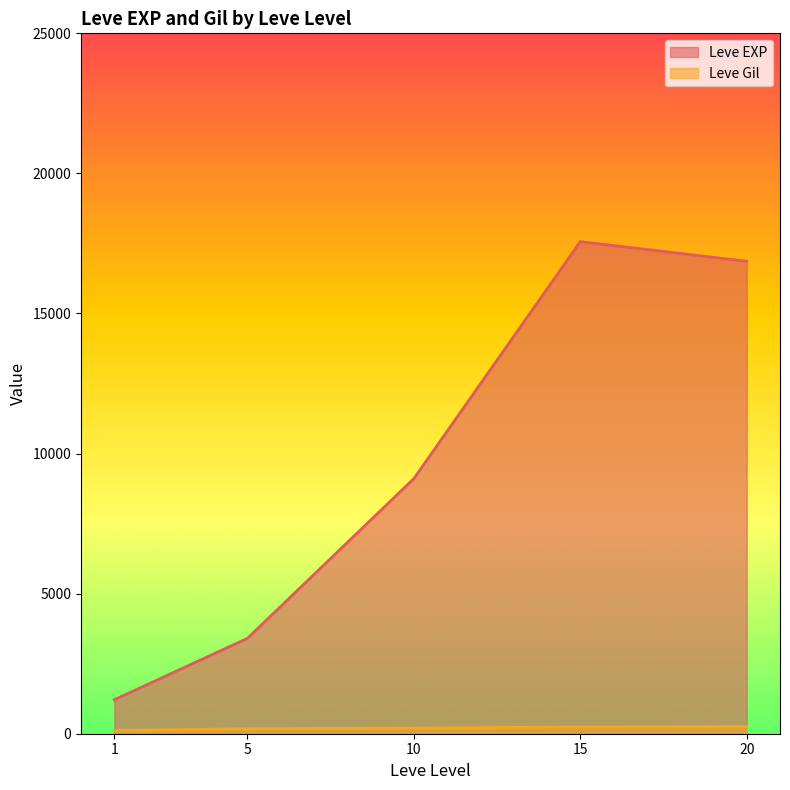

The Leve EXP series shows 805 at 1. True or false?

False